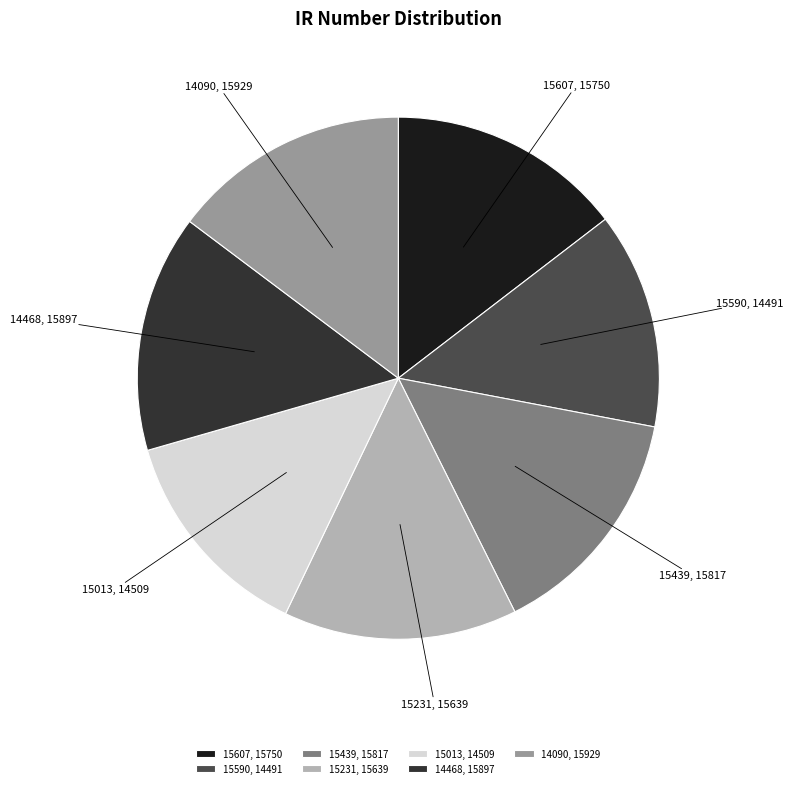

What is the ratio of the value at 15590 to the value at 14090?

0.9